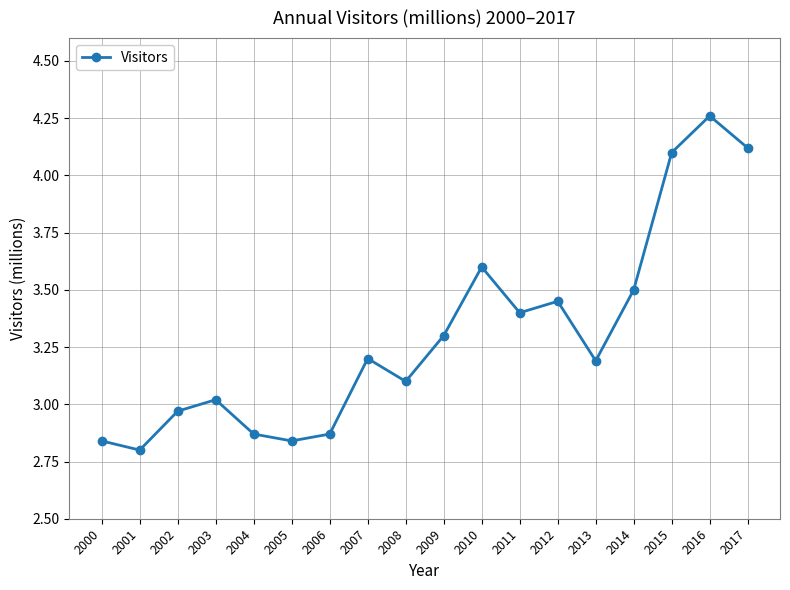

At which category does the data reach its first local valley?

2001